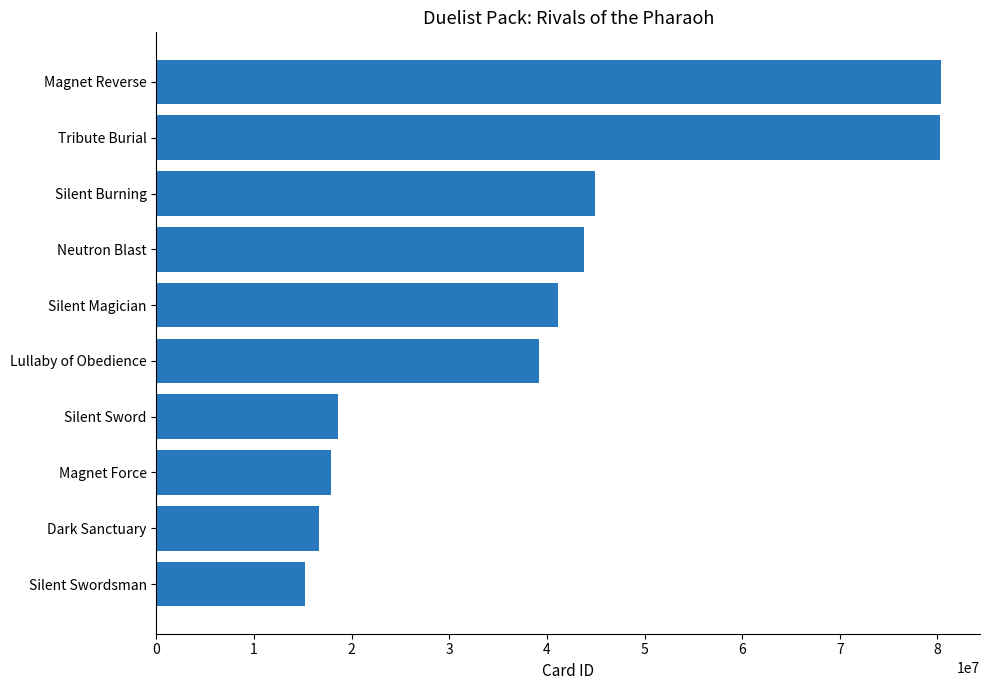

Approximately how many times larger is the value at Silent Sword compared to Neutron Blast?

0.4